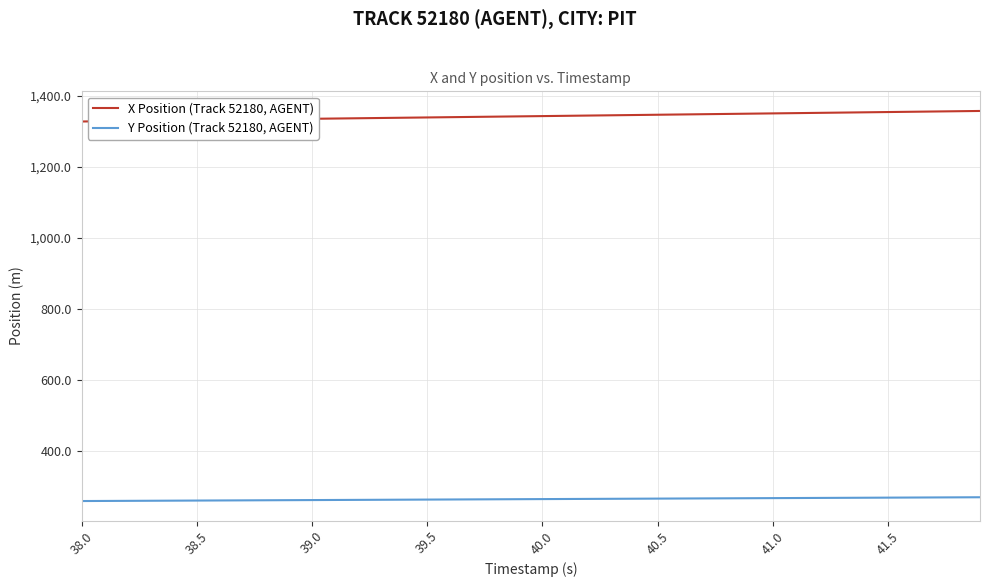

What is the greatest value displayed?

1356.9